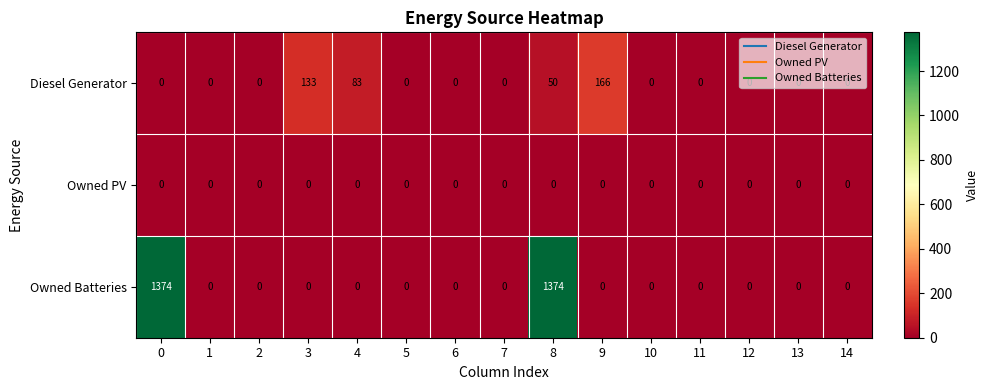

At which category is the sum across all series the highest?

8